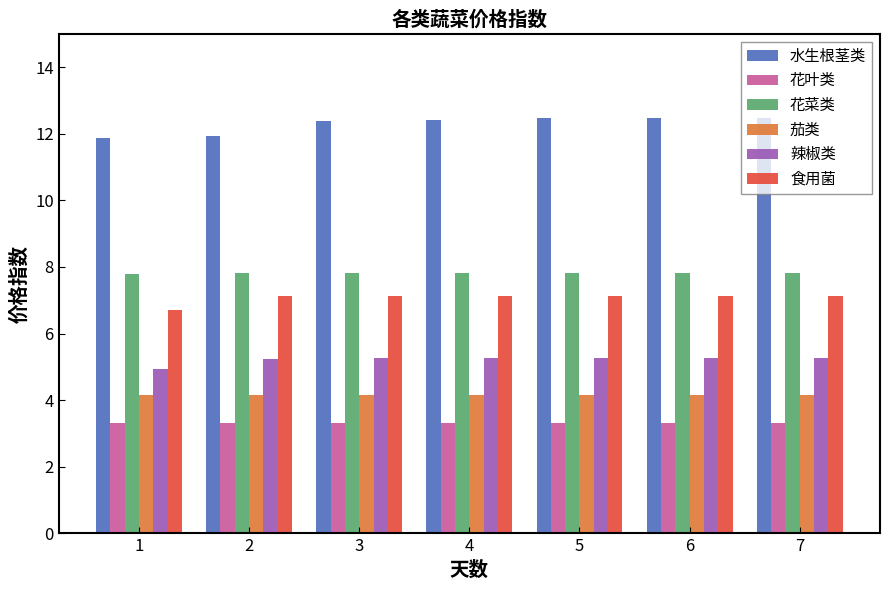

What is the difference between the highest and lowest values at 2?

8.6